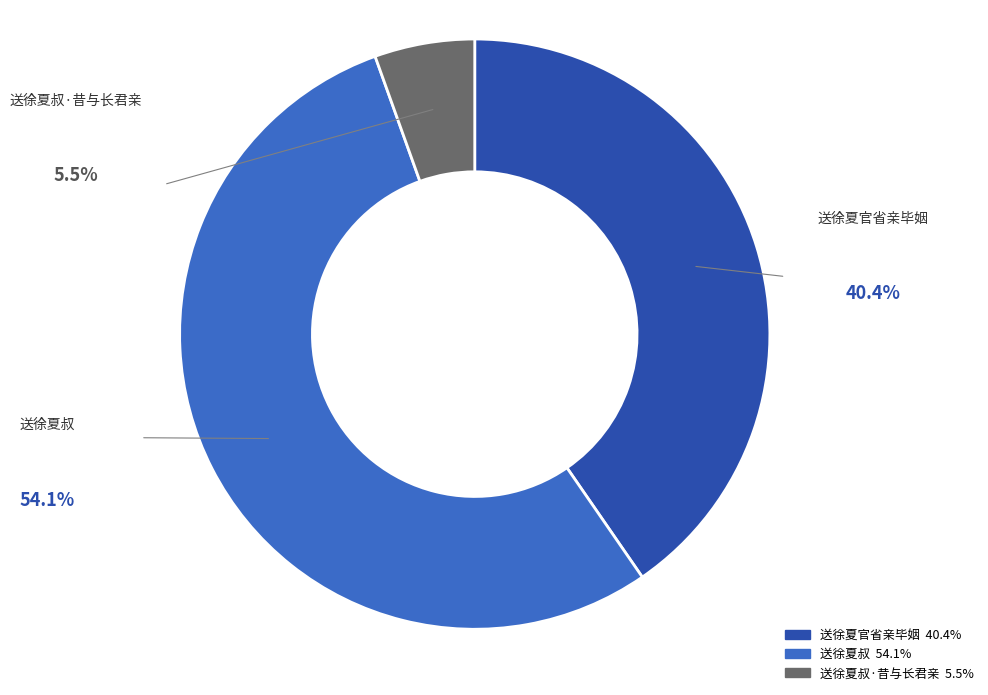

Is there any slice that represents more than half of the pie?

Yes